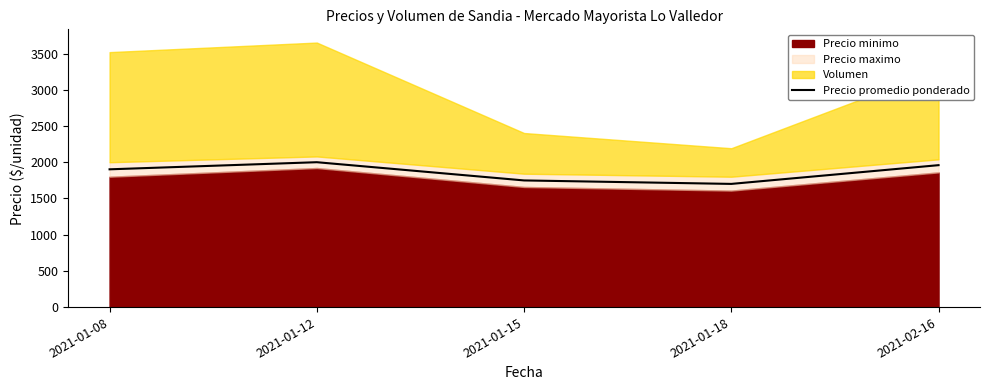

Reading left to right, extract all data points from this chart.

2021-01-08=1902.0	2021-01-12=2000.2	2021-01-15=1748.7	2021-01-18=1700.7	2021-02-16=1959.4